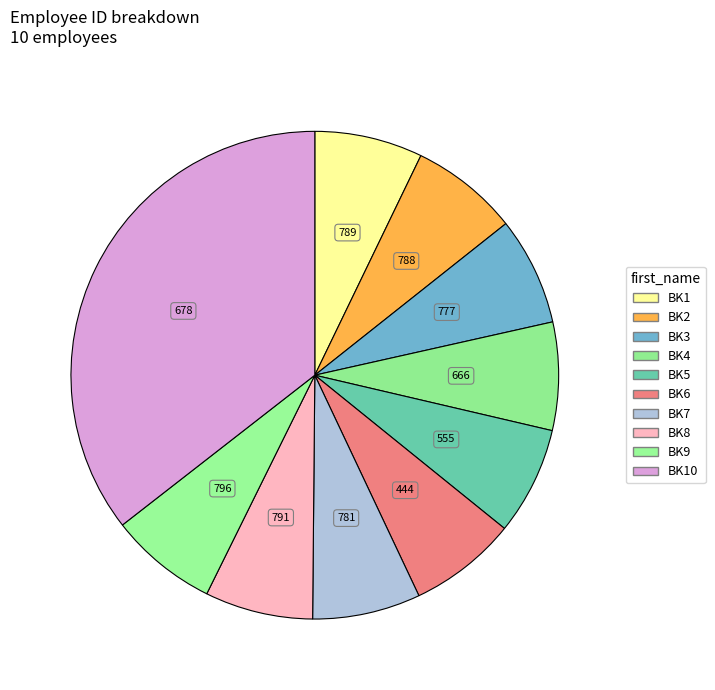

Rank the categories by value from highest to lowest.

BK10, BK9, BK8, BK1, BK2, BK7, BK3, BK4, BK5, BK6